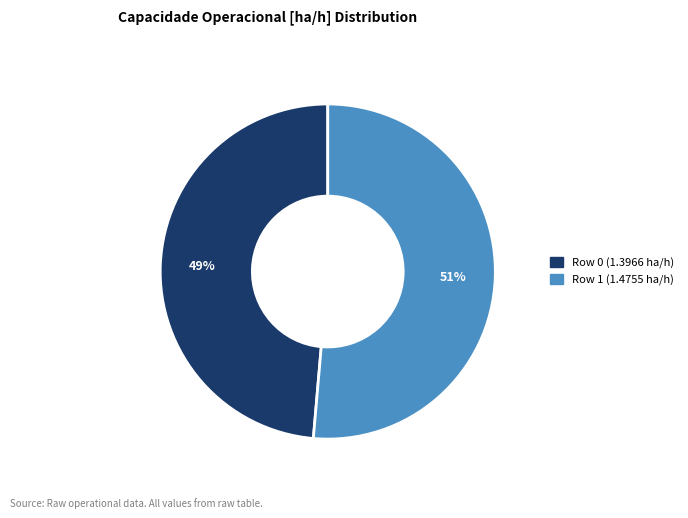

To the nearest percent, what is the combined percentage of Row 1 and Row 0?

100%